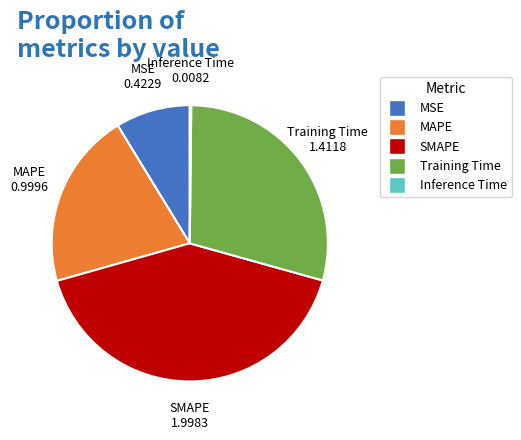

Between MSE and MAPE, which is larger?

MAPE